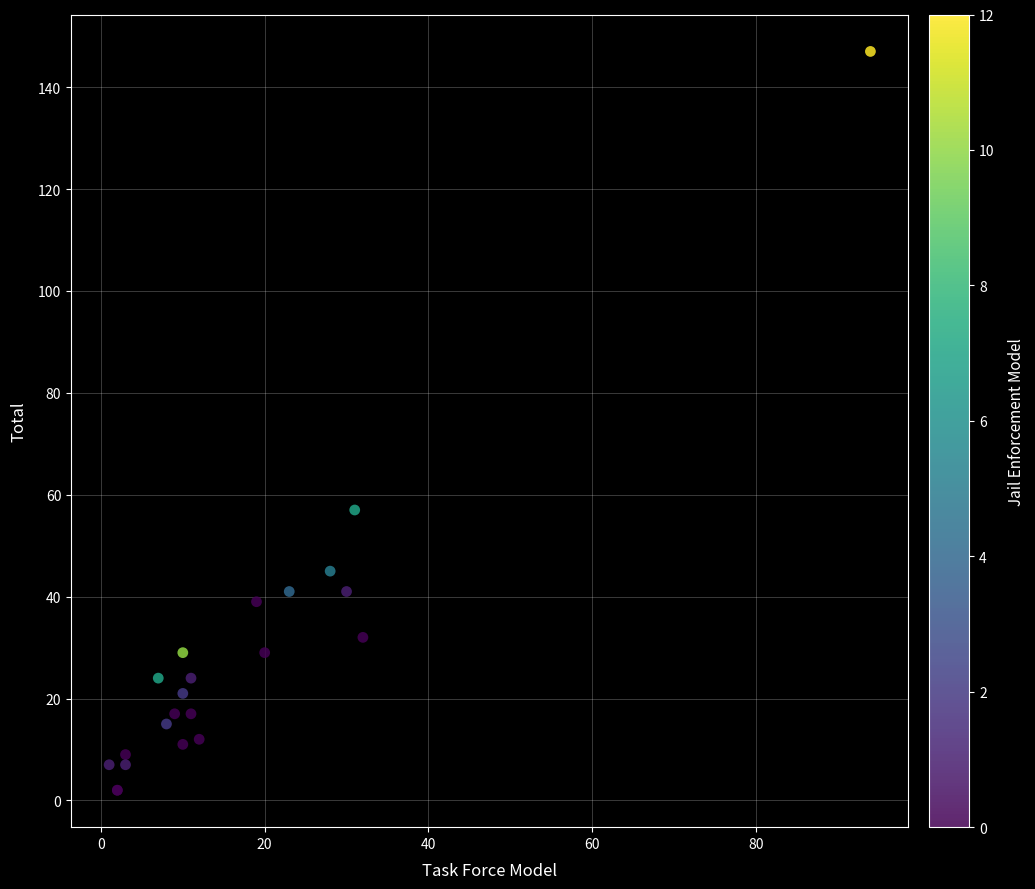

What Y value in the scatter plot is closest to 74?

57